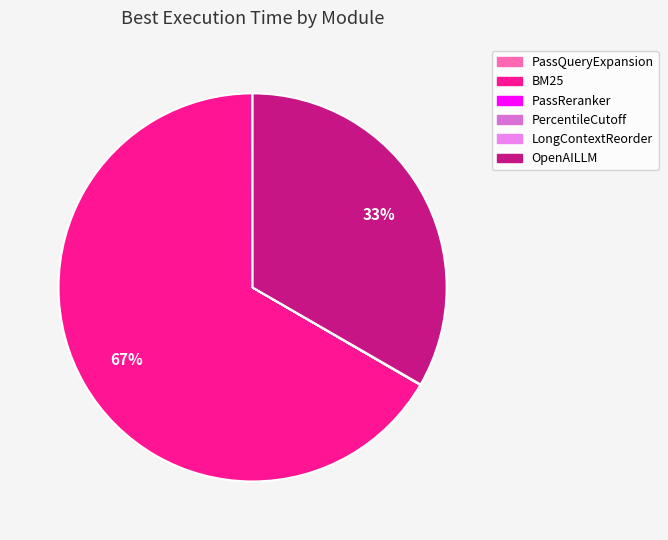

Which has a higher value, LongContextReorder or PassQueryExpansion?

PassQueryExpansion